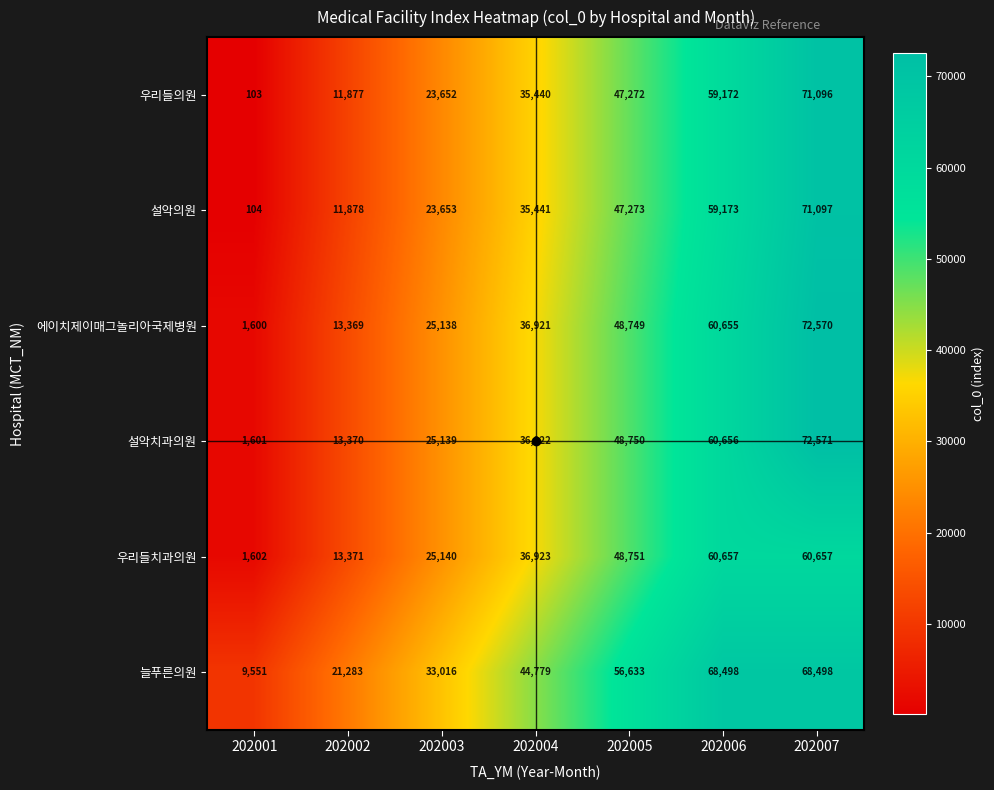

What is the difference between the highest and lowest values at 202003?

9364